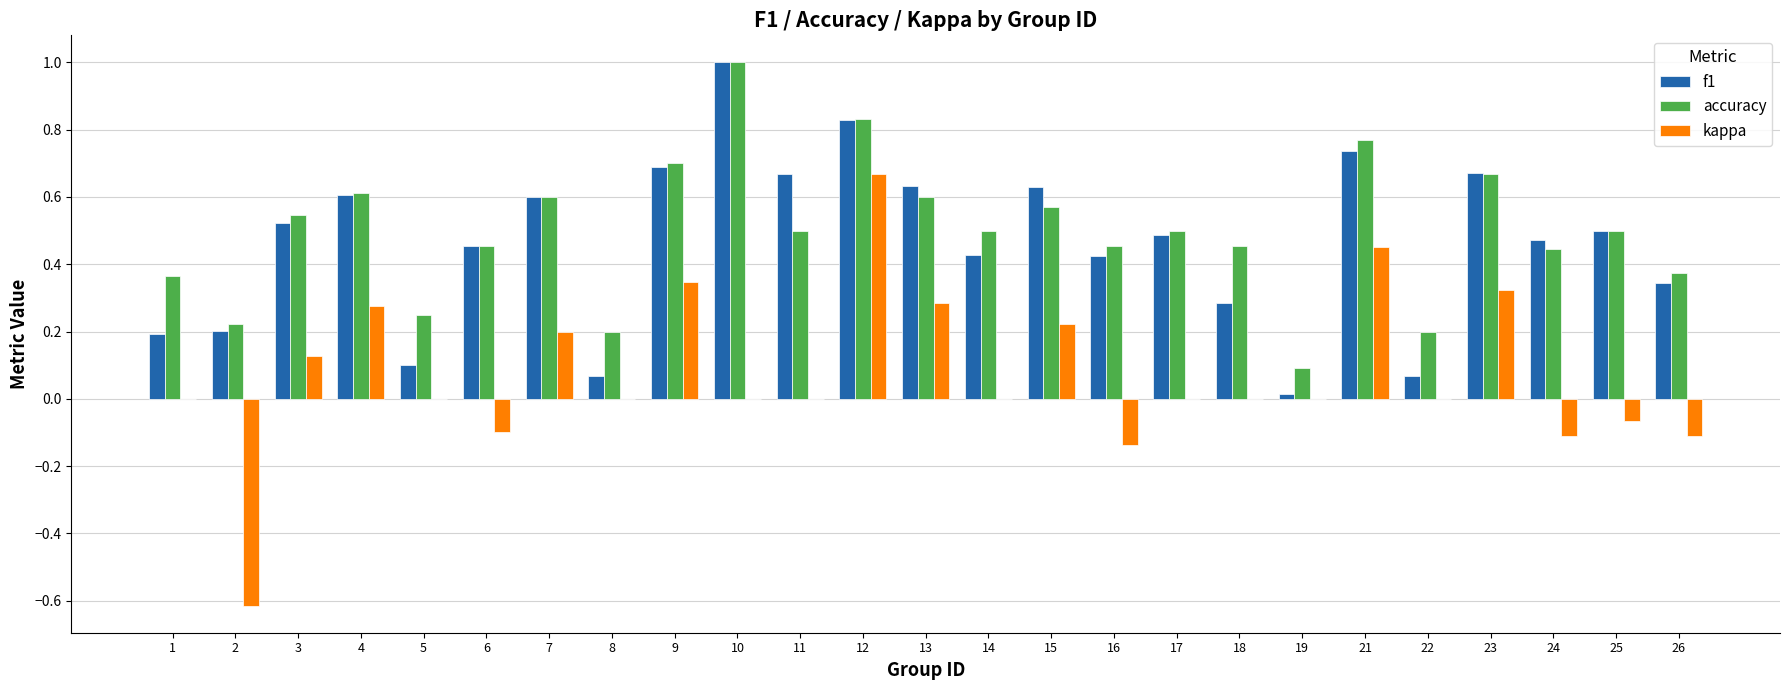

What is the sum of all accuracy values?

12.4